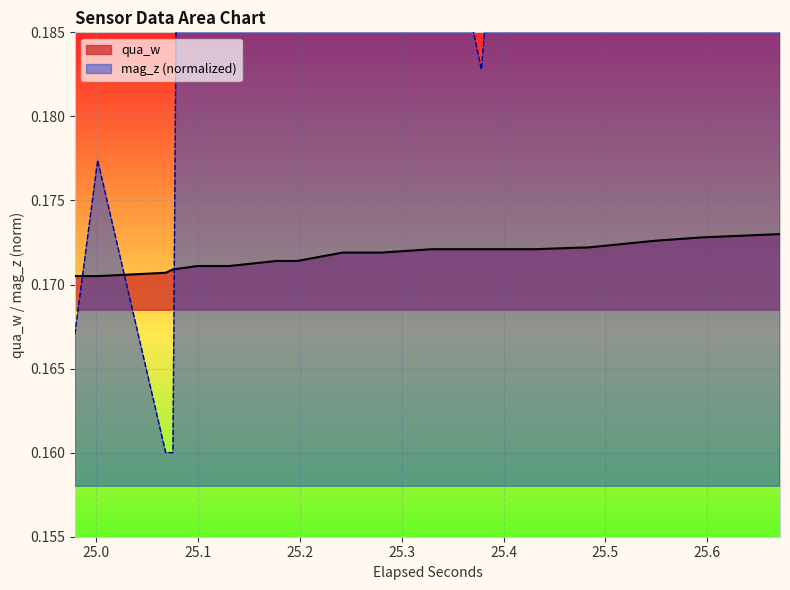

How many intersections are there between qua_w and mag_z?

3